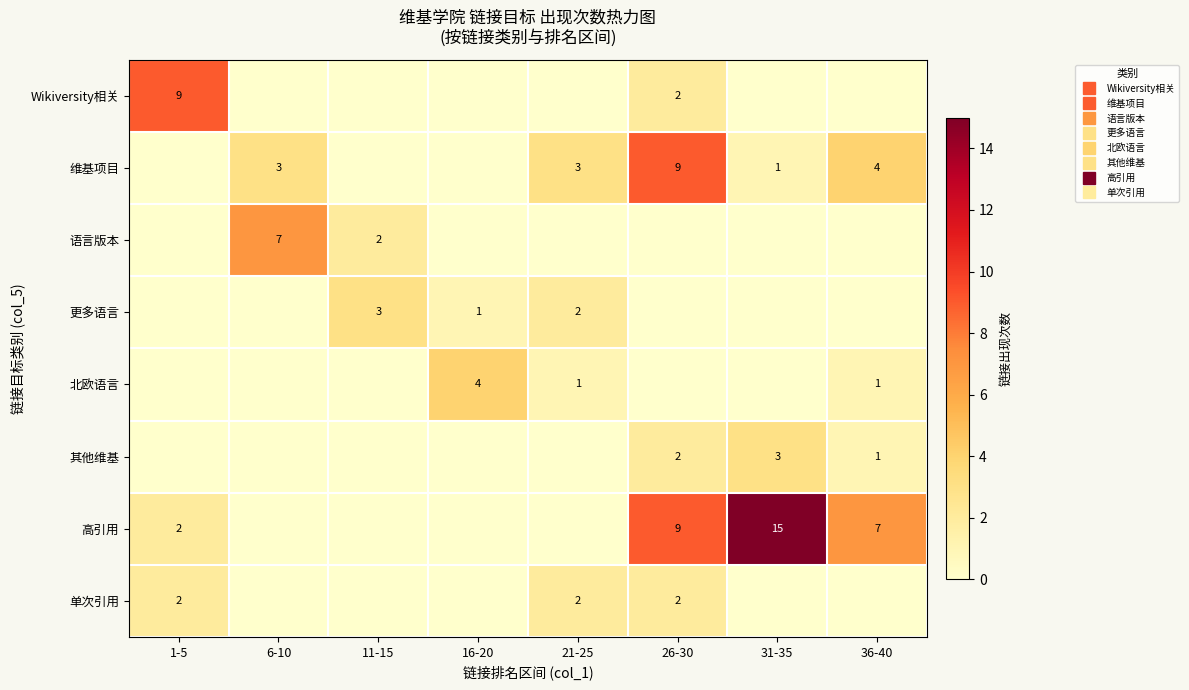

The 高引用 series shows 15 at 31-35. True or false?

True